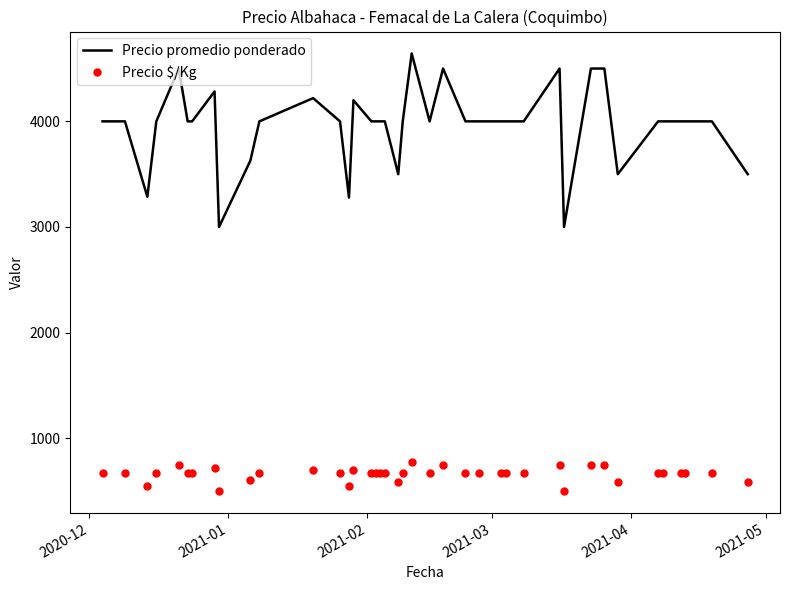

True or false: Precio $/Kg and Precio promedio ponderado cross at least once.

False